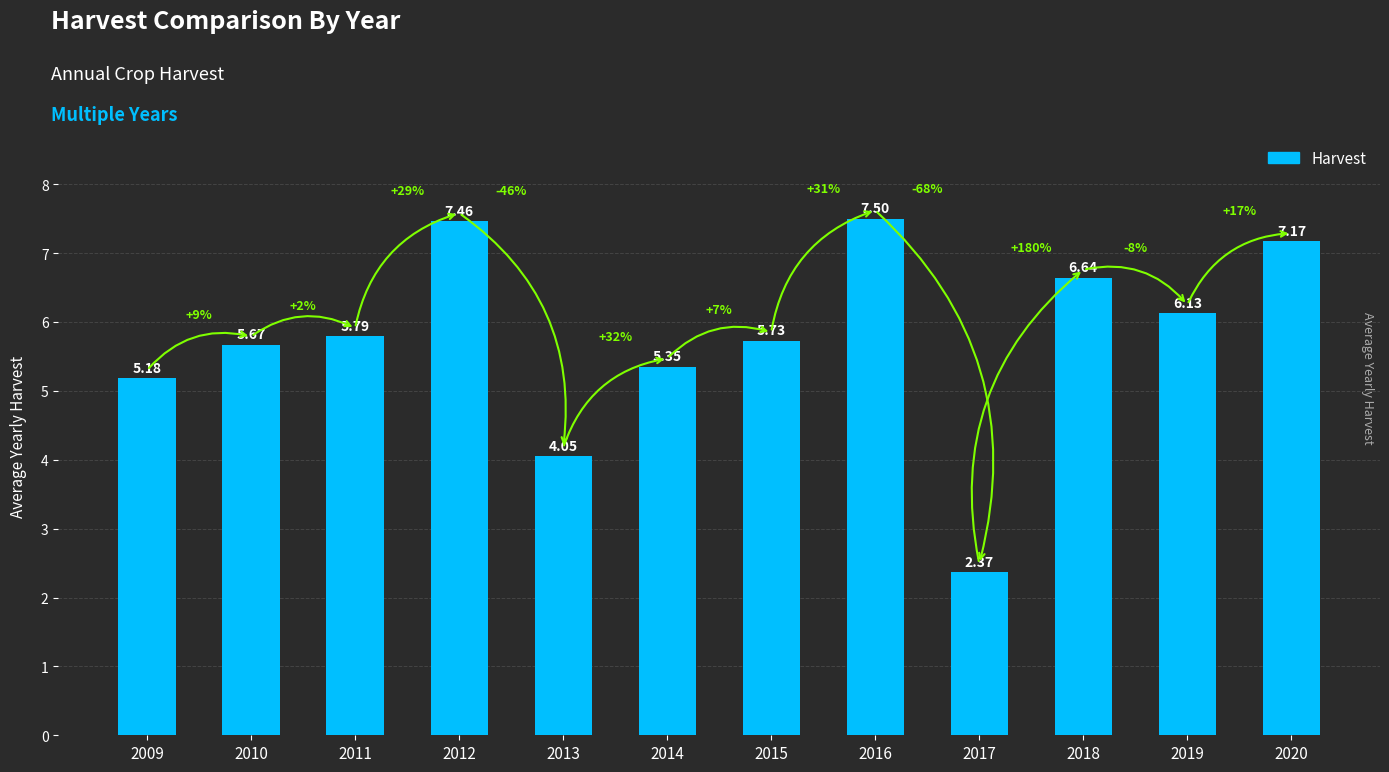

Rank the categories by value from lowest to highest.

2017, 2013, 2009, 2014, 2010, 2015, 2011, 2019, 2018, 2020, 2012, 2016